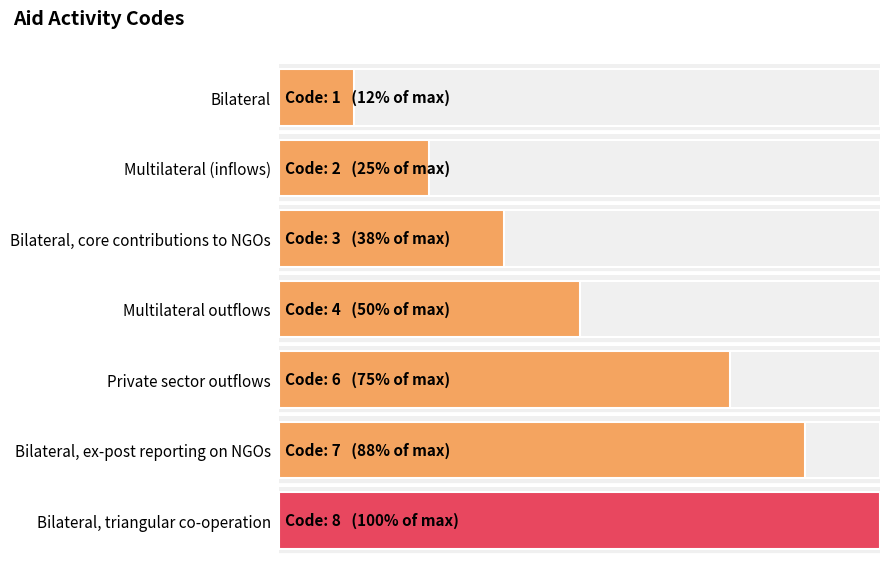

Which label corresponds to the smallest value in the chart?

Bilateral